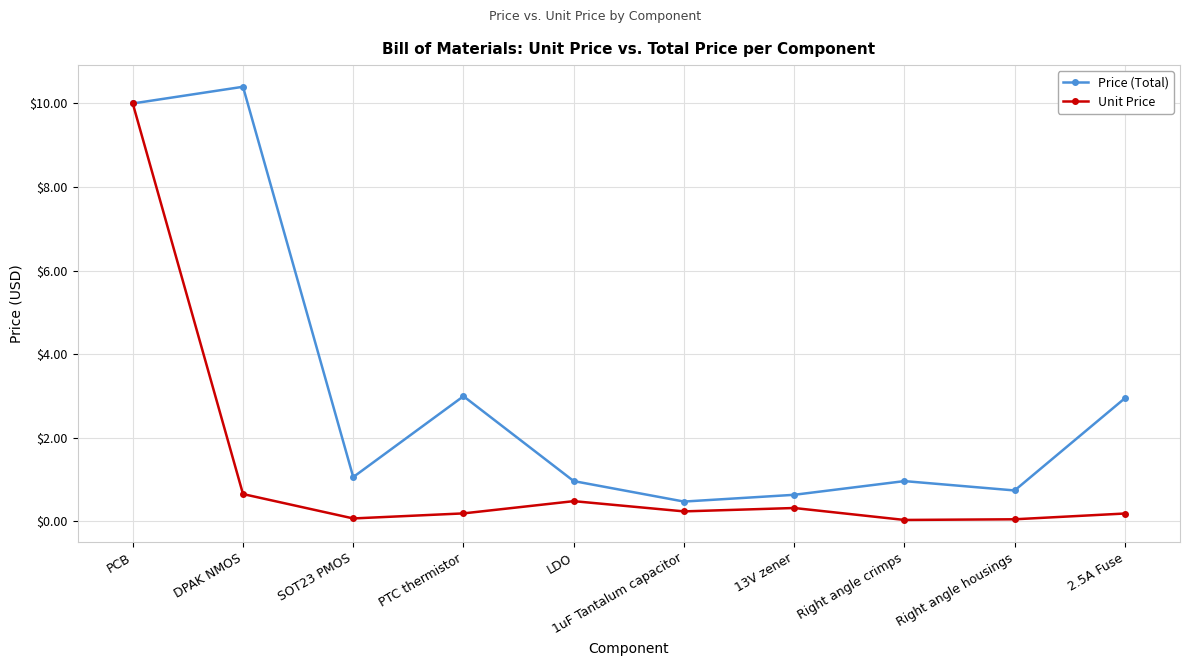

Does the chart display data point markers on the line(s)?

Yes